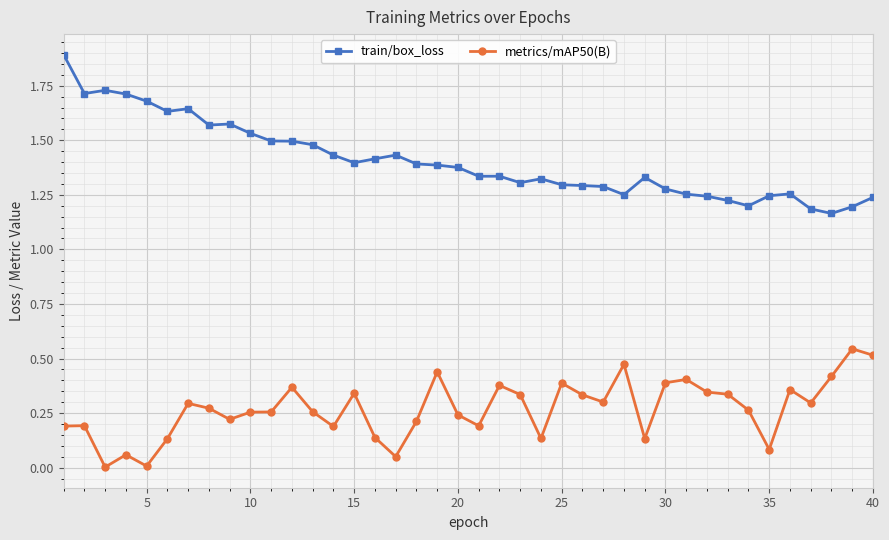

Rank the series by their maximum value, from highest to lowest.

train/box_loss, metrics/mAP50(B)